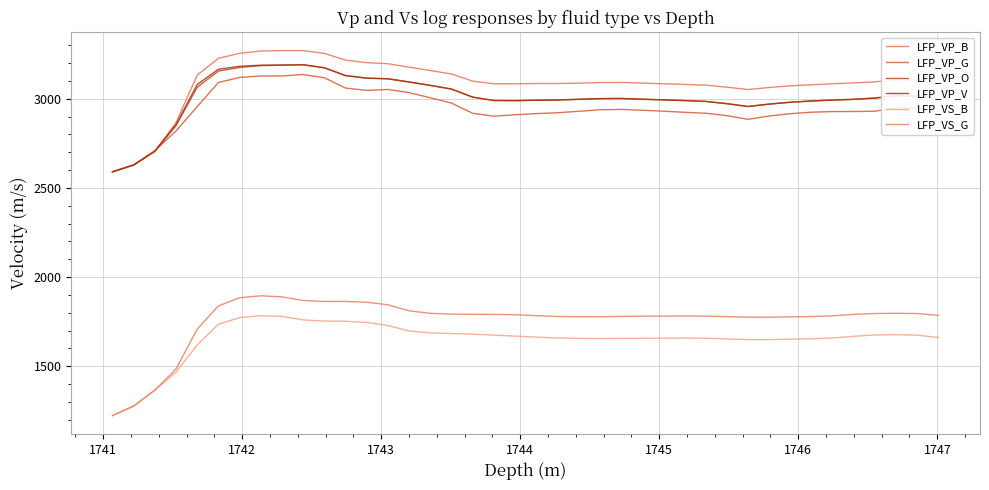

True or false: LFP_VS_B and LFP_VP_G intersect in this chart.

False